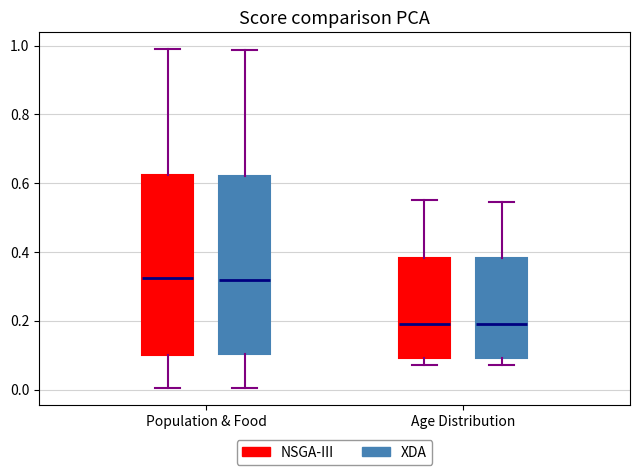

Reading left to right, read every box against the y-axis: the position of its median line, the range the box covers, and the ends of its whiskers. The values are not printed on the chart, so give them approximately, as read against the axis.

Population & Food (NSGA-III): median 0.32, box 0.10 to 0.62, whiskers 0.00 to 1.00
Population & Food (XDA): median 0.32, box 0.10 to 0.62, whiskers 0.00 to 0.98
Age Distribution (NSGA-III): median 0.18, box 0.10 to 0.38, whiskers 0.08 to 0.56
Age Distribution (XDA): median 0.20, box 0.10 to 0.38, whiskers 0.08 to 0.54